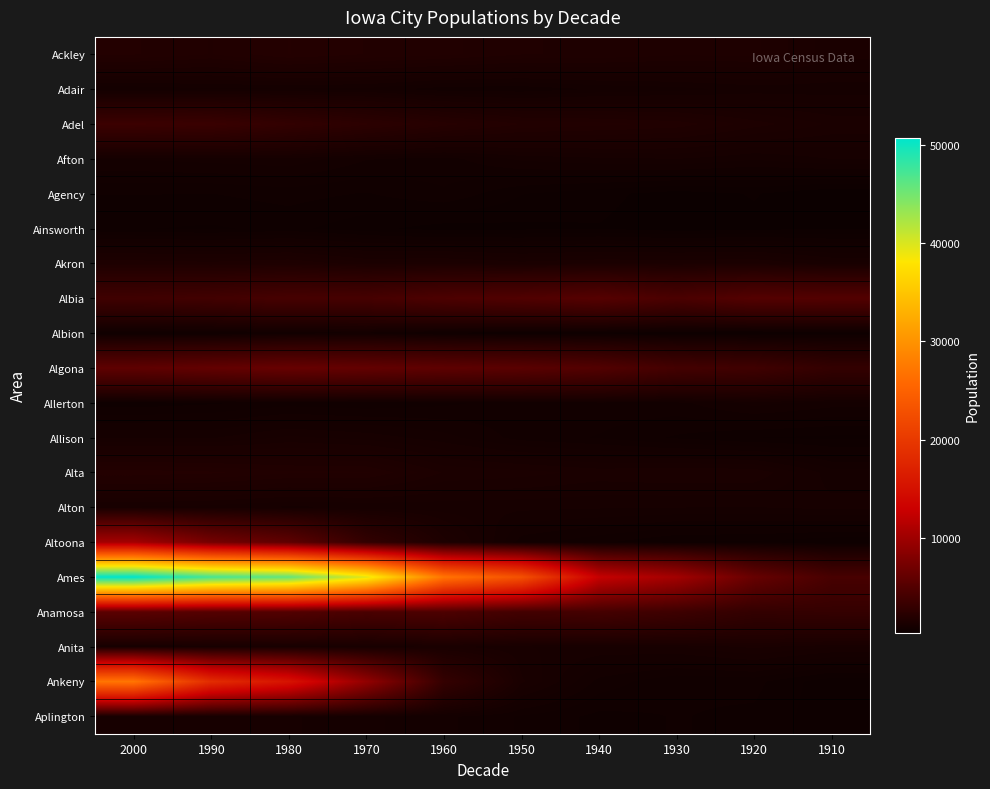

Between 1990 and 1960, which series saw the biggest shift?

Ames